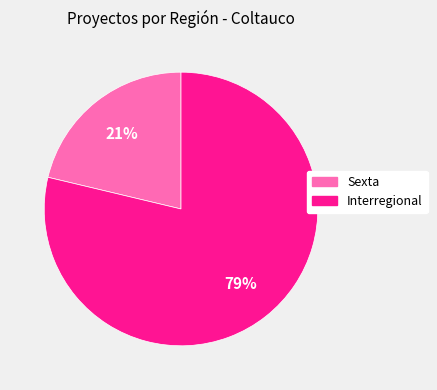

To the nearest percent, what percentage of the pie is Interregional?

79%